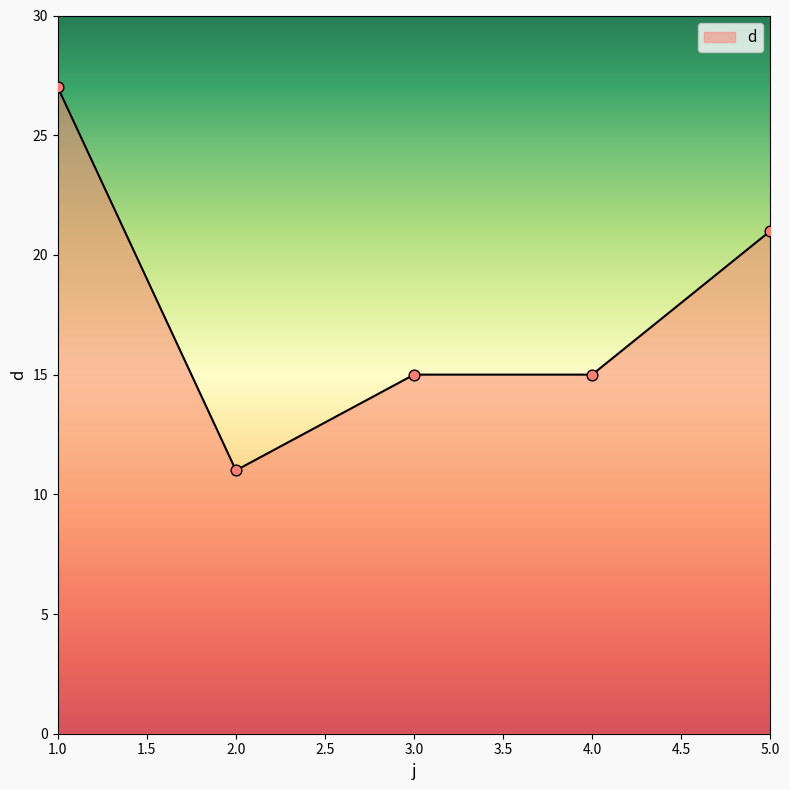

Which has a higher value, 2.0 or 1.0?

1.0